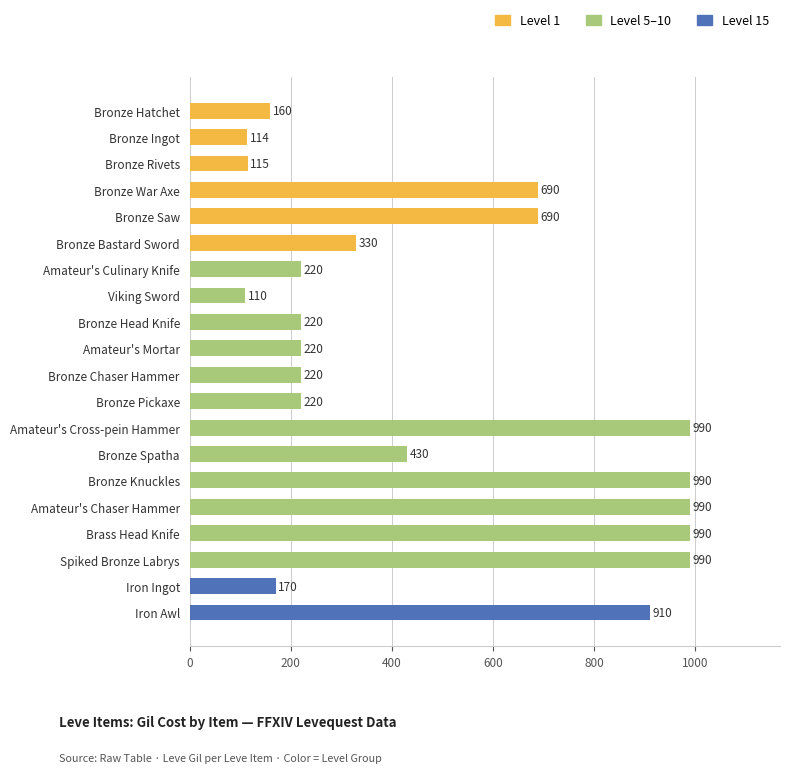

Reading bottom to top, extract all data points from this chart.

Iron Awl=910	Iron Ingot=170	Spiked Bronze Labrys=990	Brass Head Knife=990	Amateur's Chaser Hammer=990	Bronze Knuckles=990	Bronze Spatha=430	Amateur's Cross-pein Hammer=990	Bronze Pickaxe=220	Bronze Chaser Hammer=220	Amateur's Mortar=220	Bronze Head Knife=220	Viking Sword=110	Amateur's Culinary Knife=220	Bronze Bastard Sword=330	Bronze Saw=690	Bronze War Axe=690	Bronze Rivets=115	Bronze Ingot=114	Bronze Hatchet=160